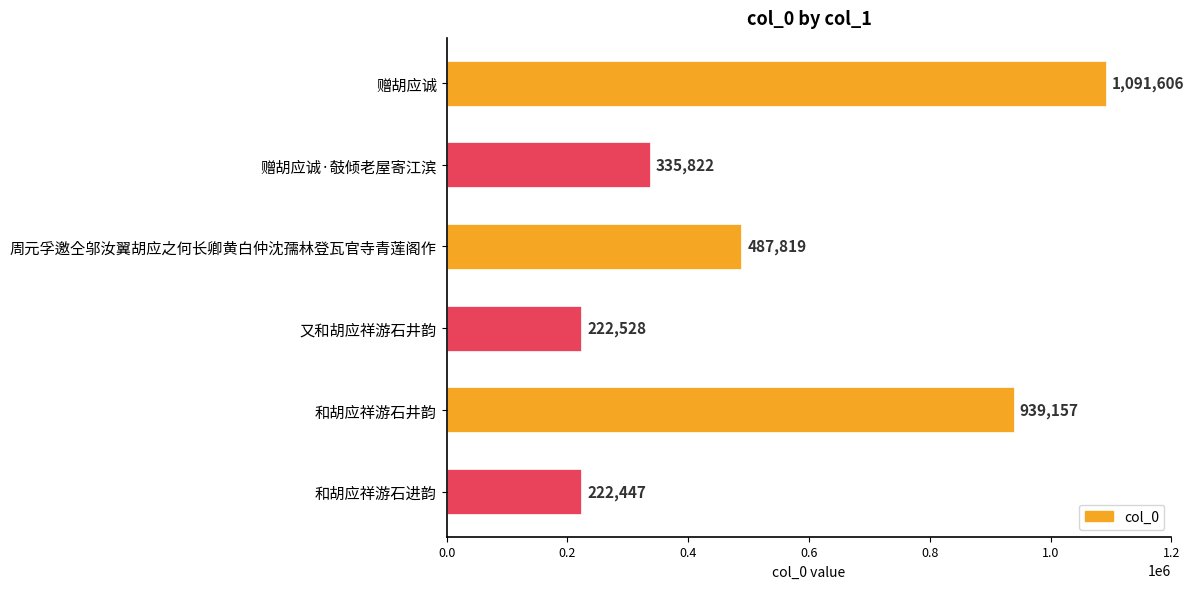

Reading bottom to top, extract all data points from this chart.

222447	939157	222528	487819	335822	1091606